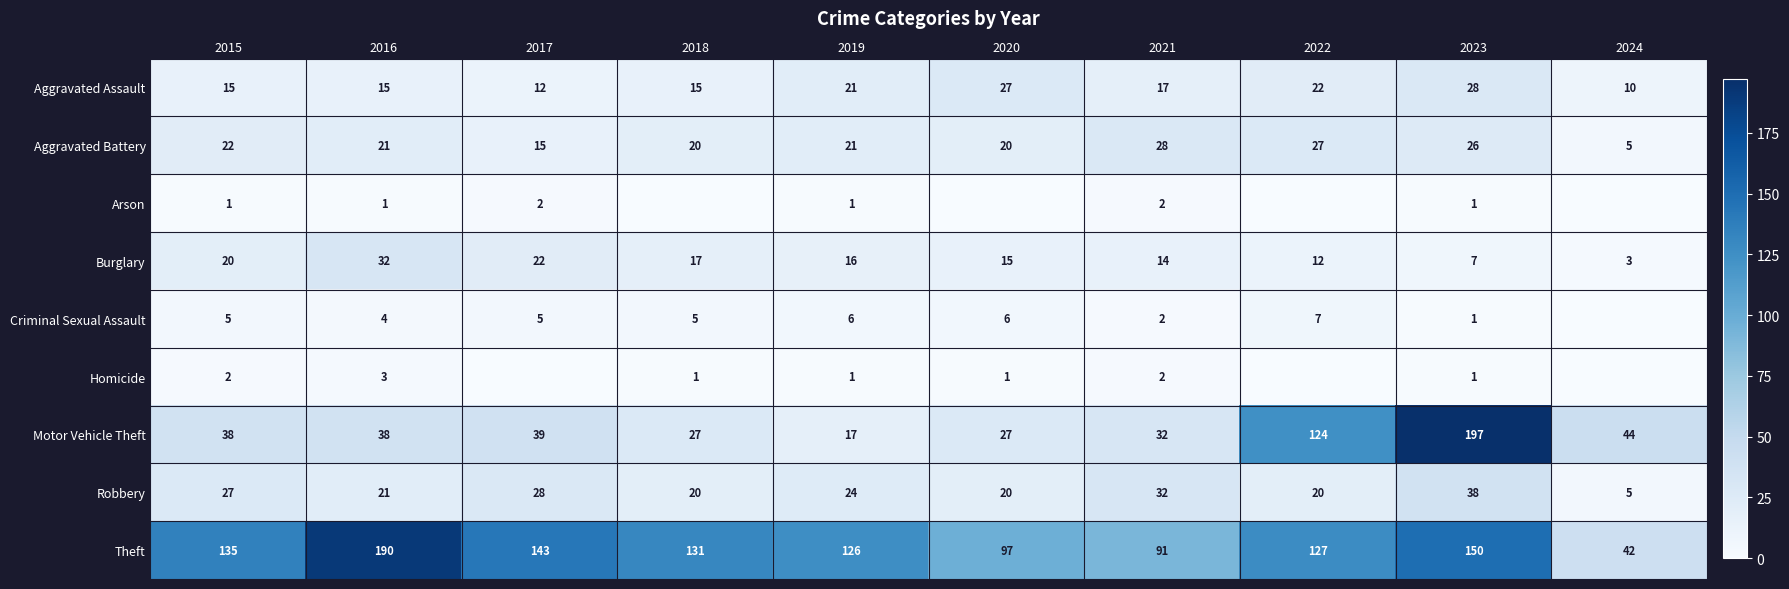

How many values in the Burglary series are below 16?

5